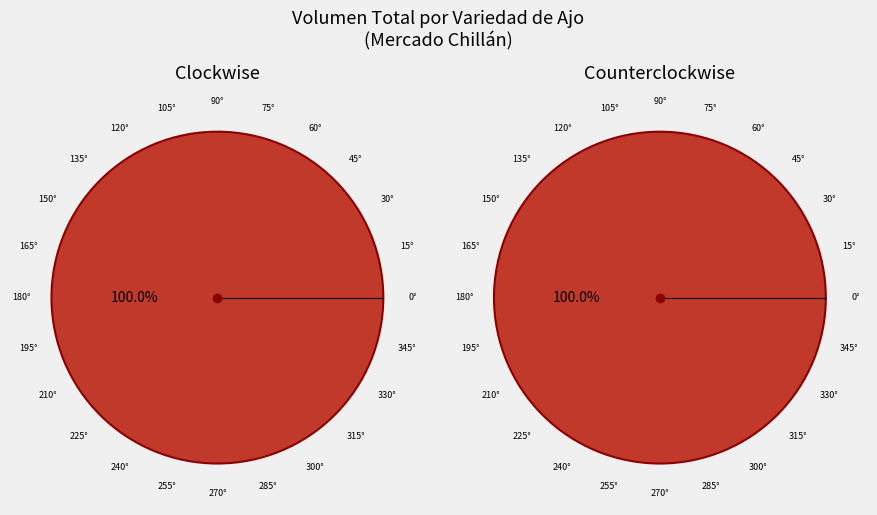

Does Chino represent more than half of the total?

No